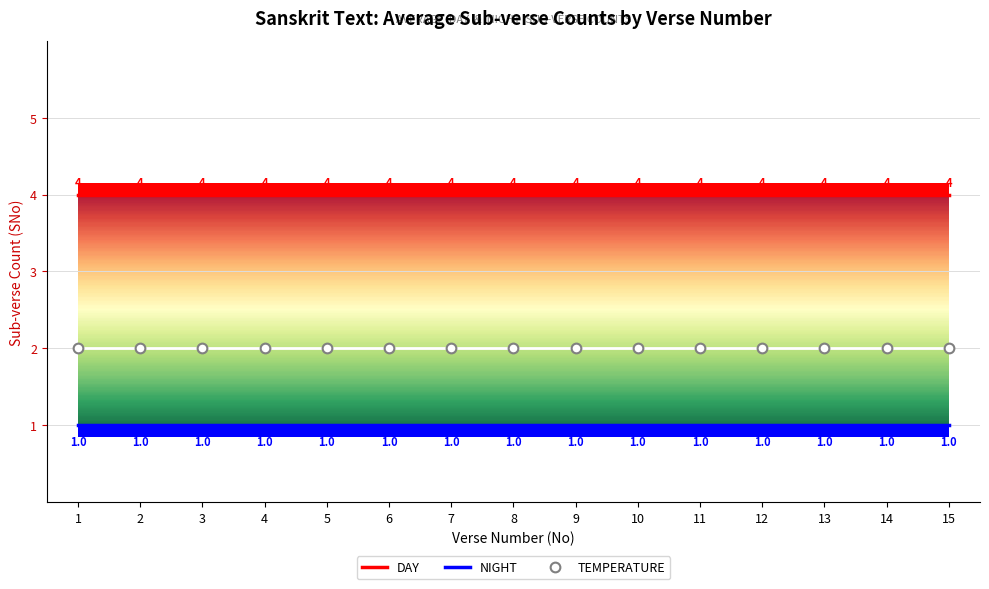

Read the TEMPERATURE value at 2.

2